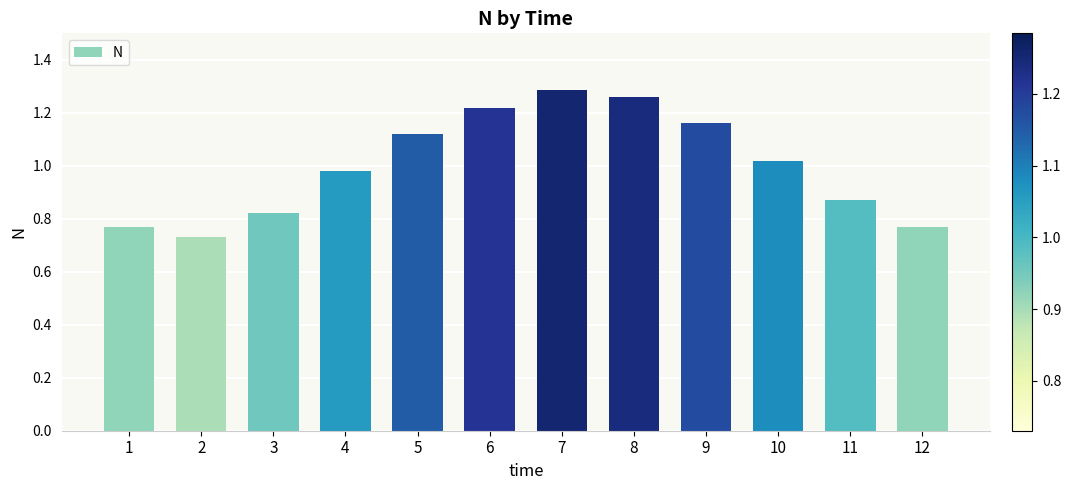

The value at 2 is 0.5. True or false?

False